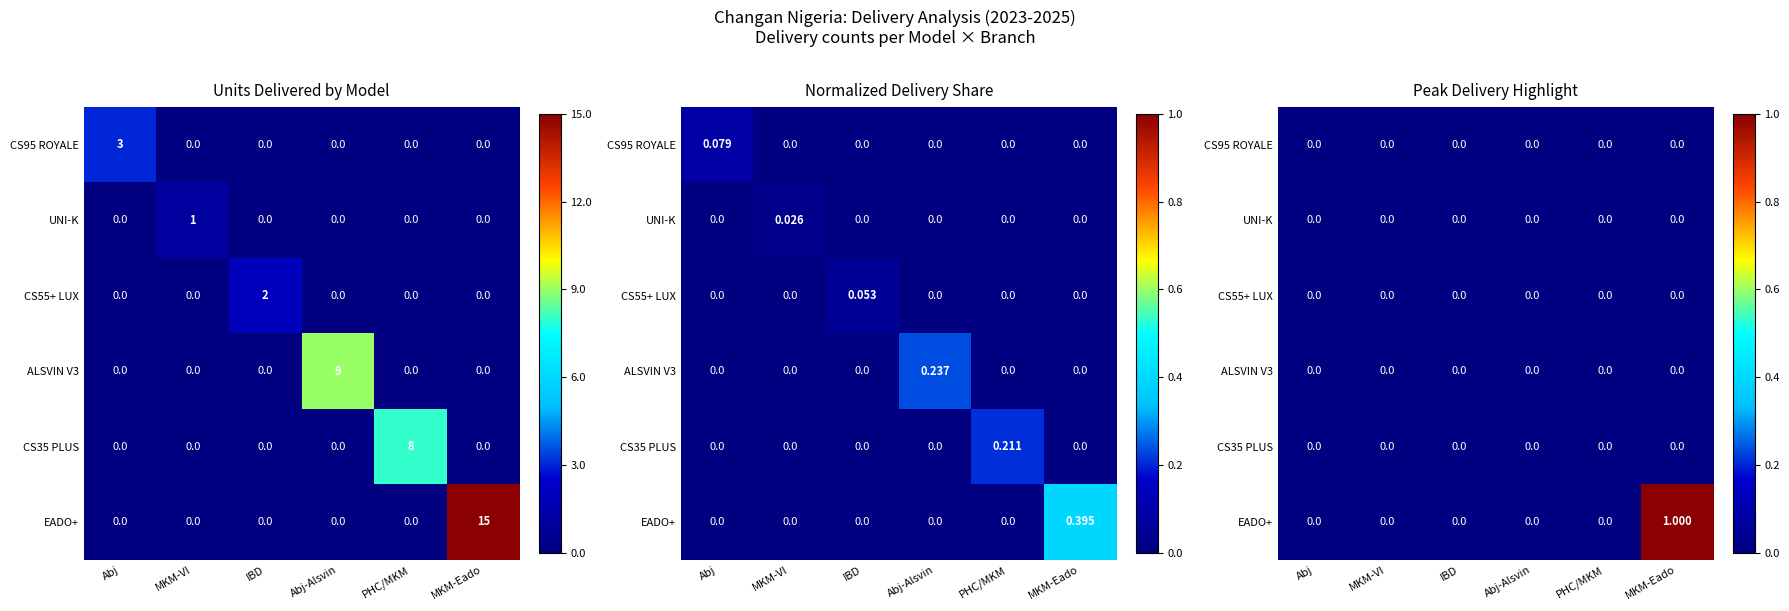

Count the EADO+ values in the range 0 to 1.

6